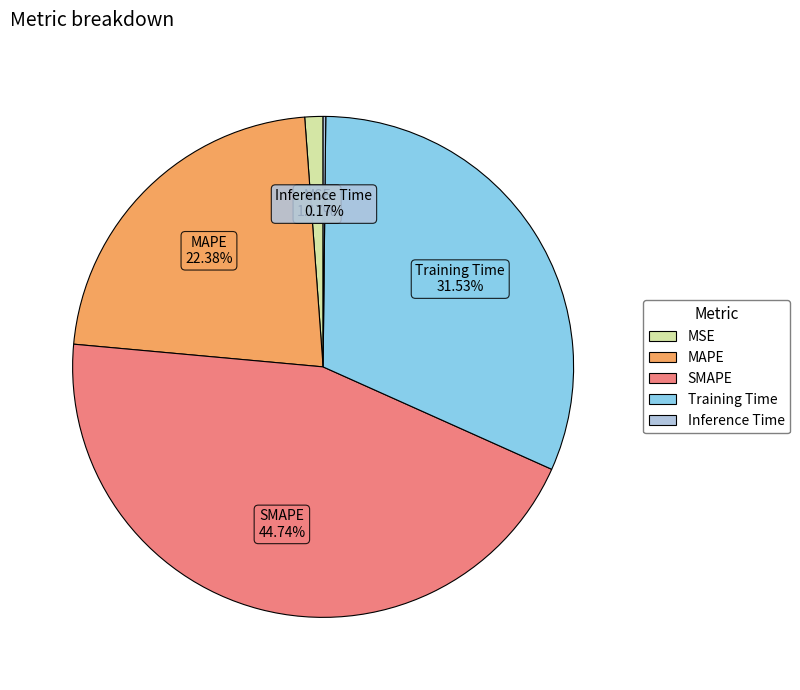

Does any single category account for the majority?

No